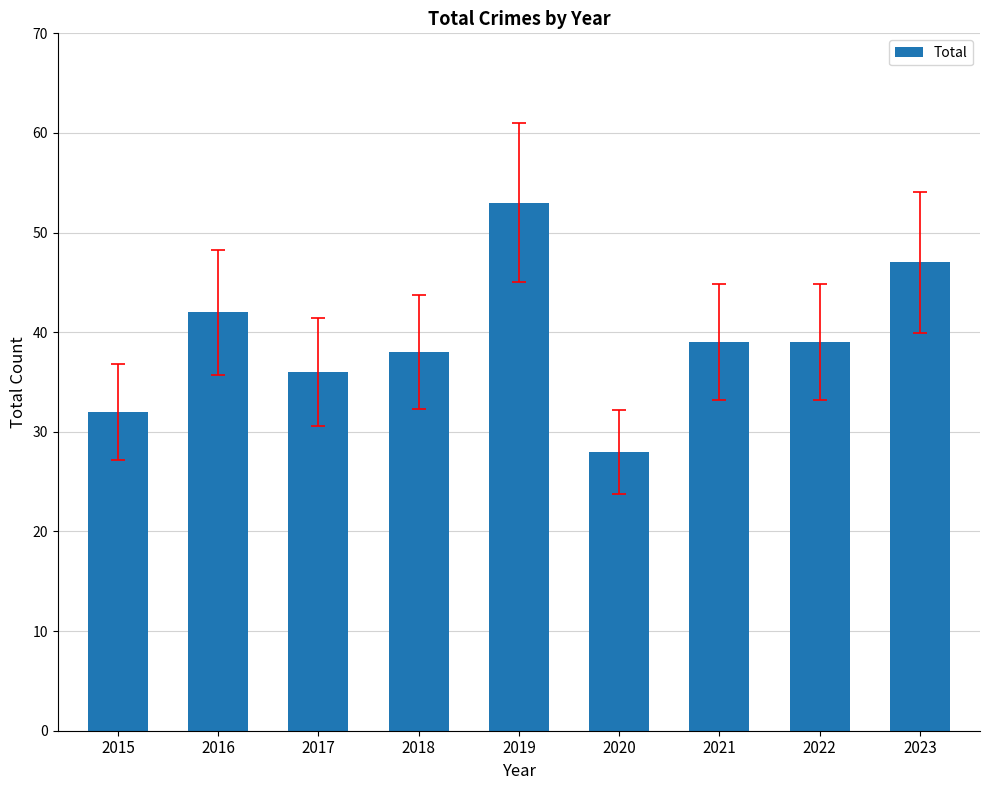

What is the maximum value shown in the chart?

53